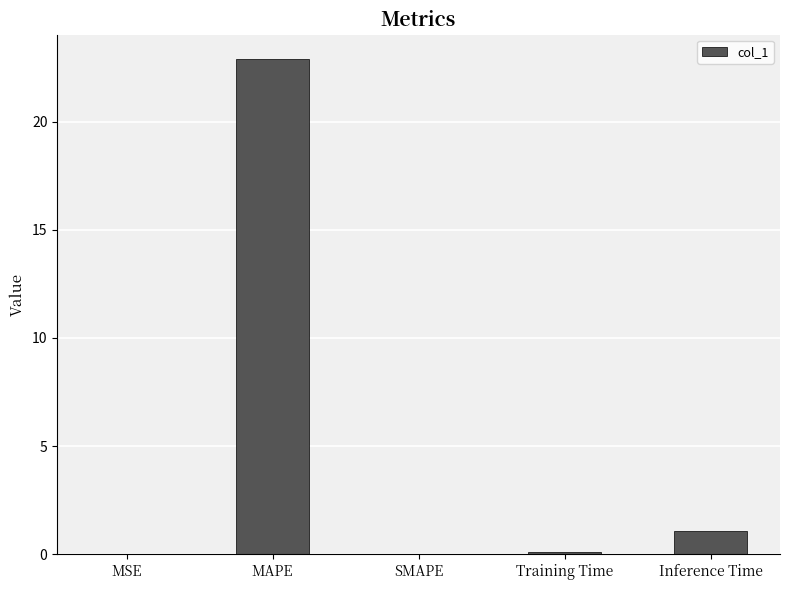

At which label is the value closest to 11?

Inference Time